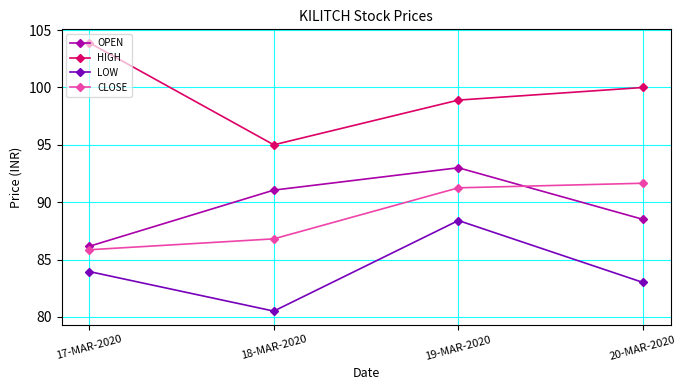

What value does the CLOSE series have at 20-MAR-2020?

91.7